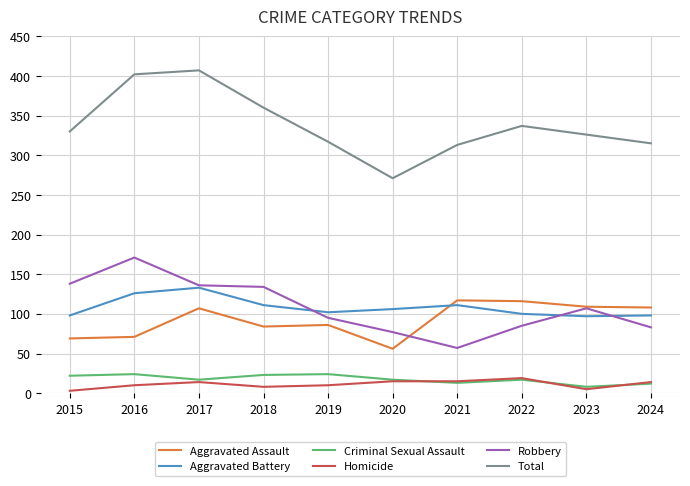

True or false: Criminal Sexual Assault and Aggravated Battery intersect in this chart.

False